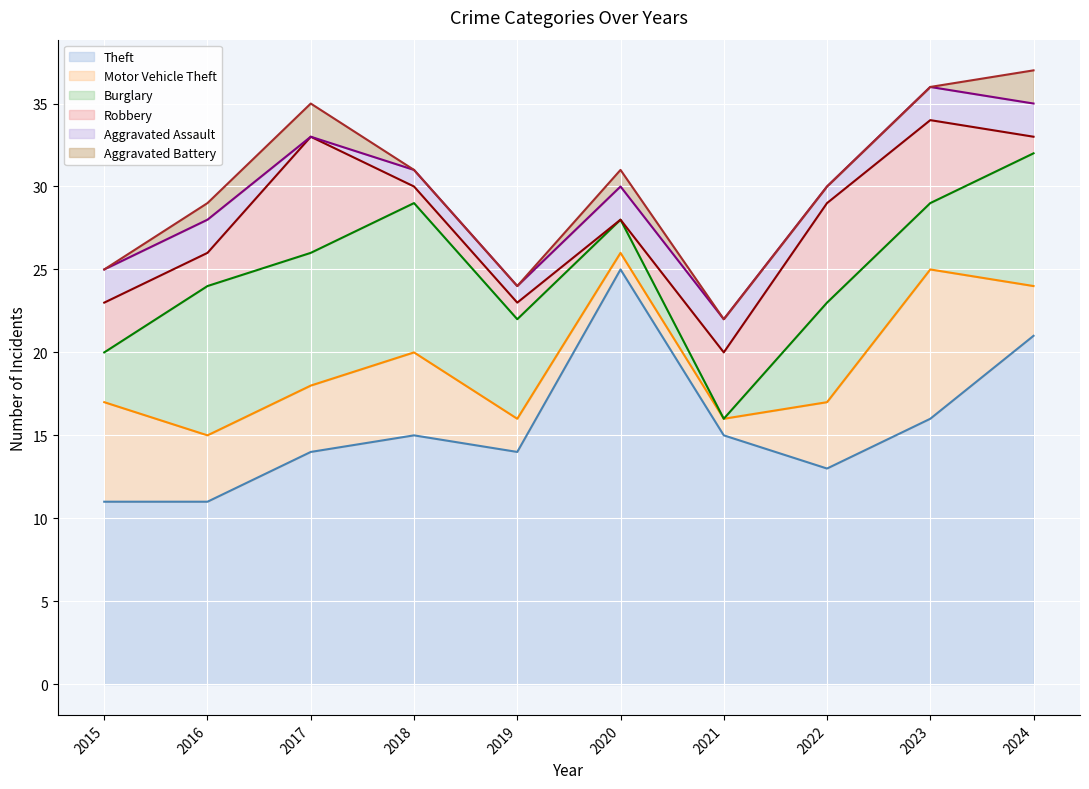

What is the difference between the maximum and second lowest values in the Robbery series?

6